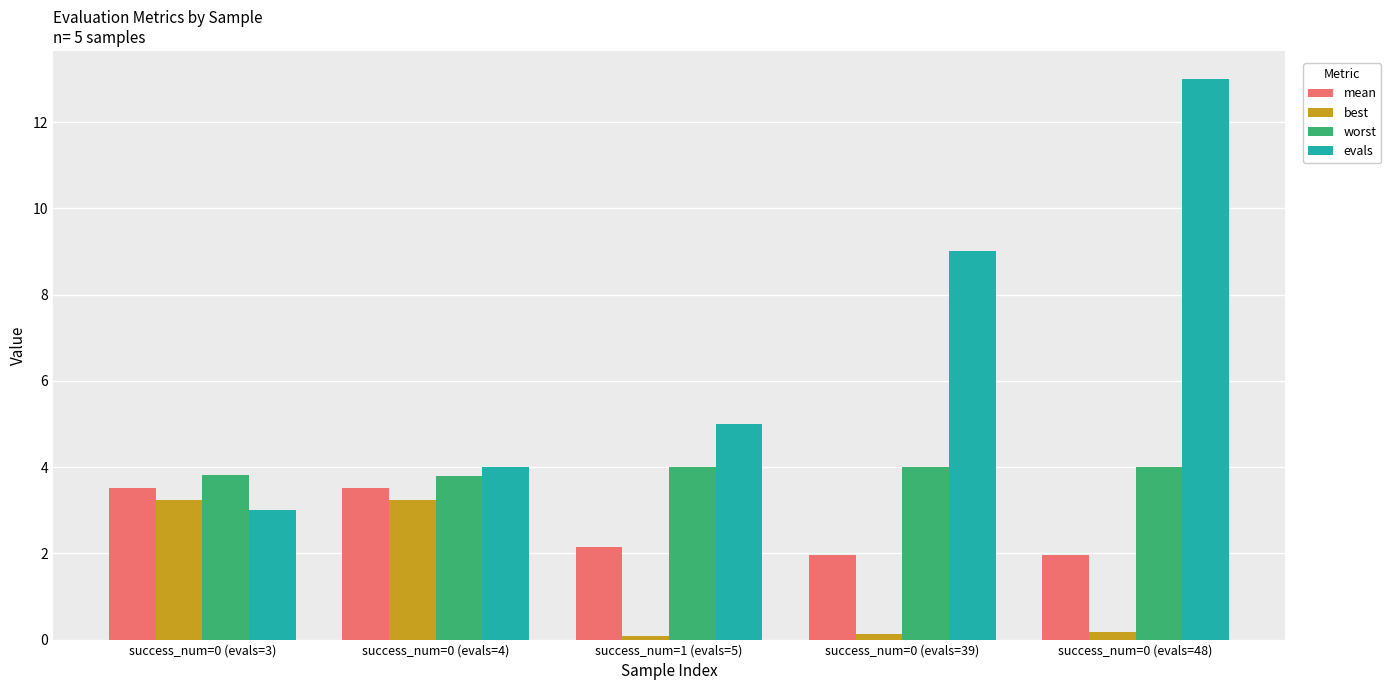

The value of evals at success_num=1 (evals=5) is 1.5. True or false?

False